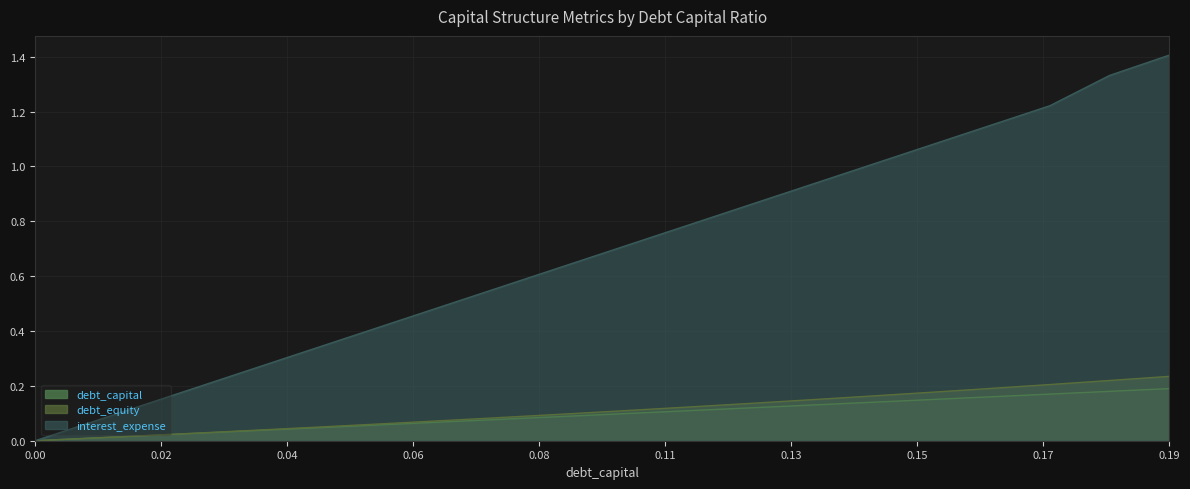

Is it true that debt_equity equals 0.2 at 0.16?

True